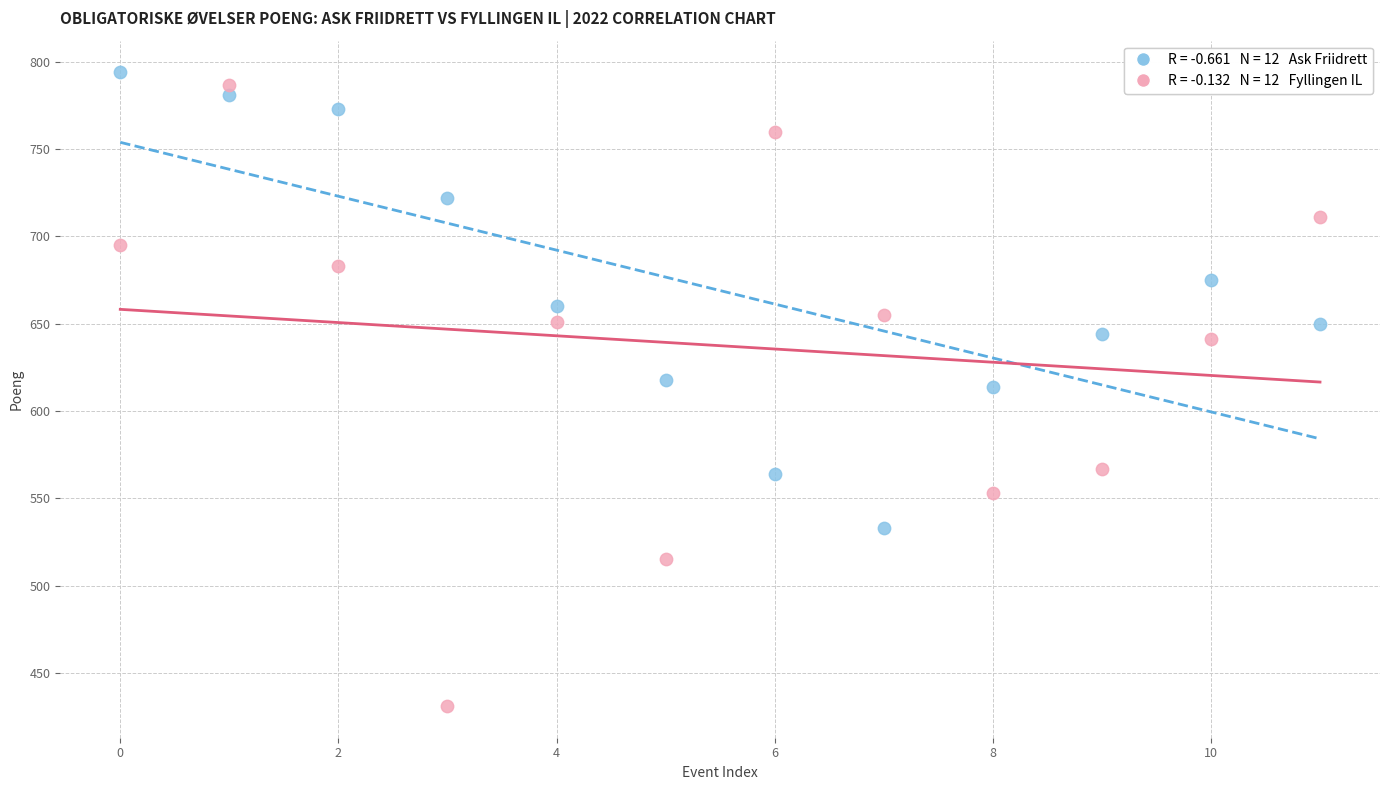

Across all data points, what is the range of Y values (max minus min)?

363